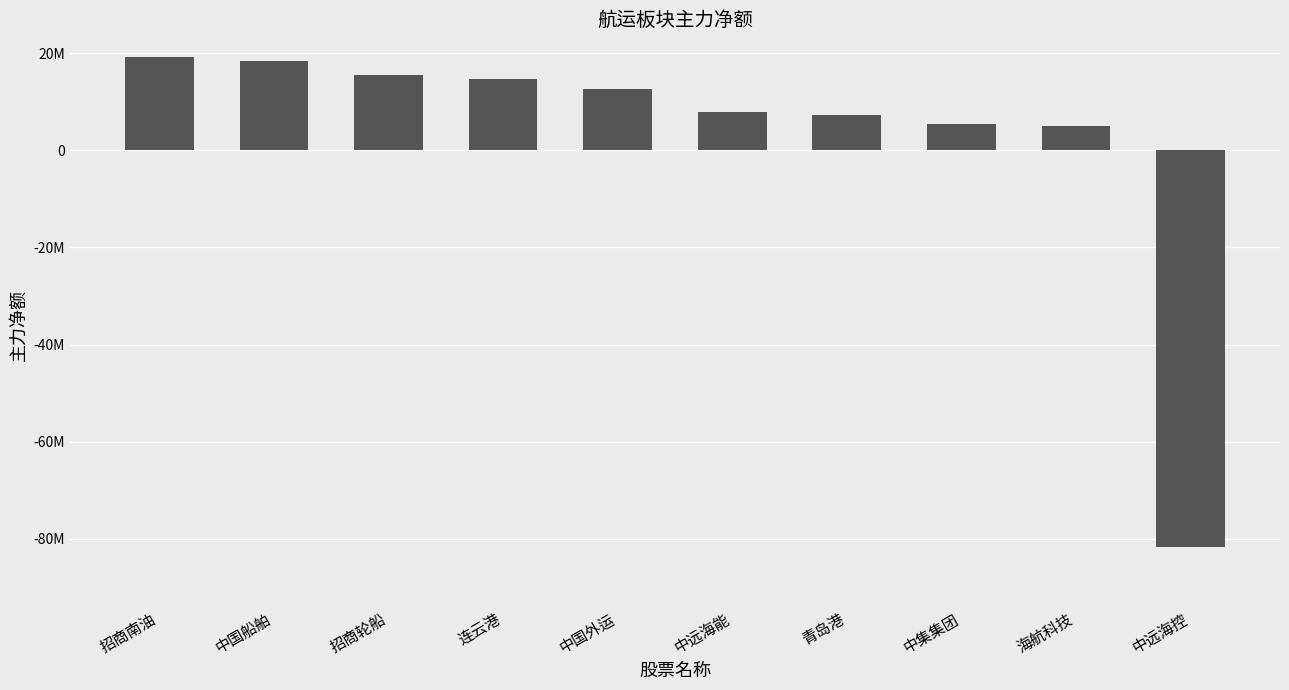

What is the change in value from 青岛港 to 中集集团?

-2001782